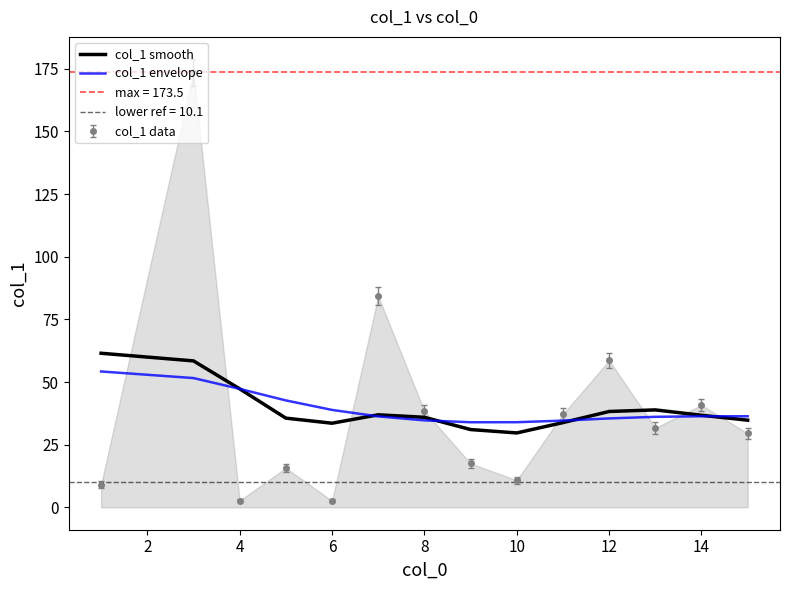

What is the maximum value for col_1 smooth?

61.5